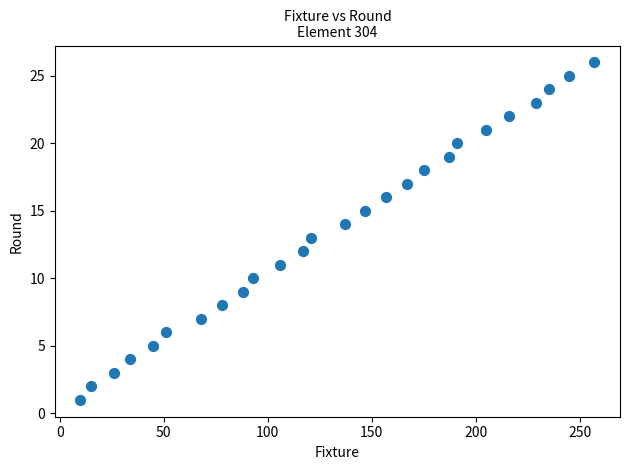

What is the range of Y values (max minus min)?

25